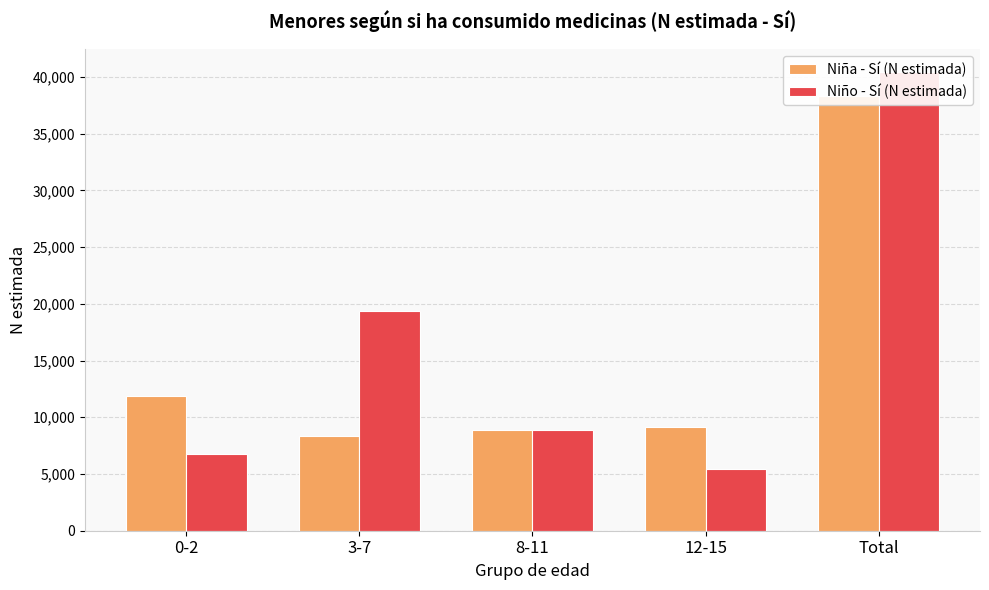

How many values in the Niña - Sí (N estimada) series exceed 9176?

2